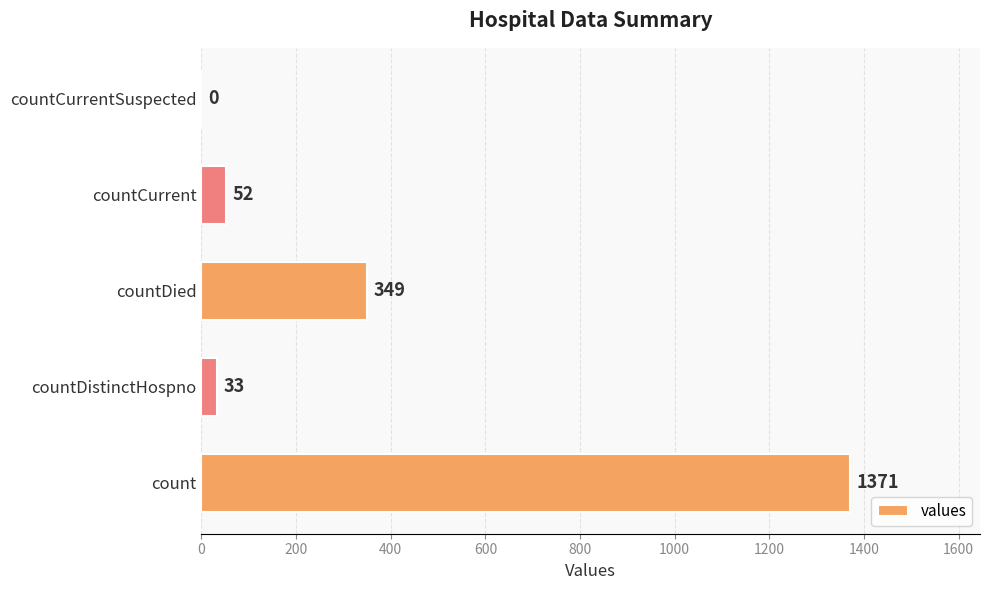

Reading bottom to top, extract all data points from this chart.

count=1371	countDistinctHospno=33	countDied=349	countCurrent=52	countCurrentSuspected=0